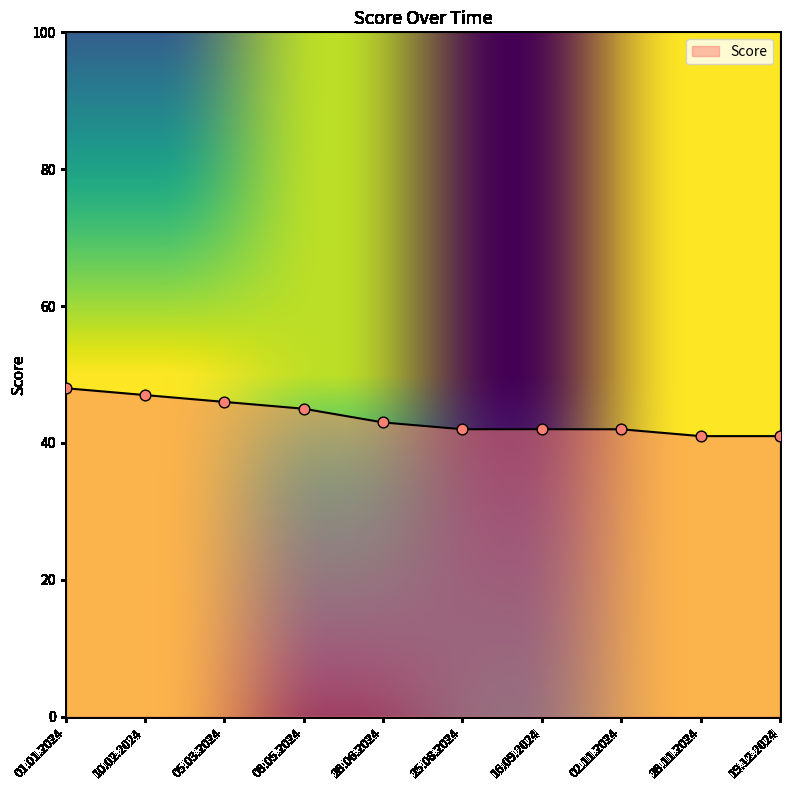

What is the change in value from 05.03.2024 to 28.06.2024?

-3